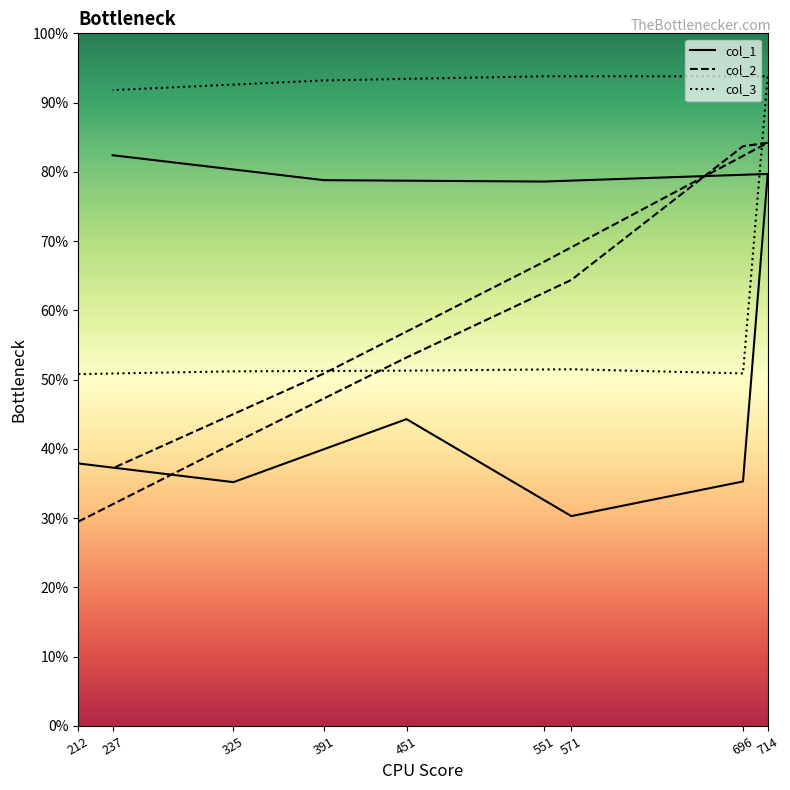

Reading right to left, extract all data points from this chart.

col_1: 824	788	786	797	353	303	443	352	379
col_2: 372	509	670	842	837	644	532	408	295
col_3: 918	932	938	938	509	515	513	512	508